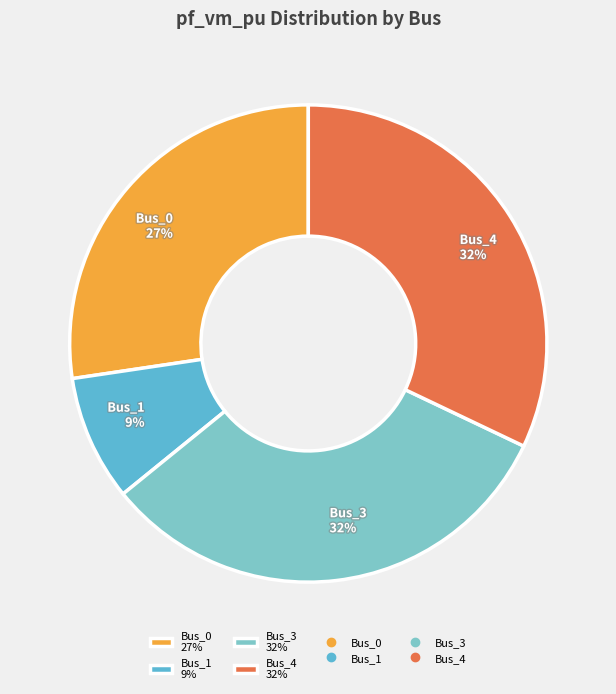

Is Bus_3 32% the majority of the pie?

No